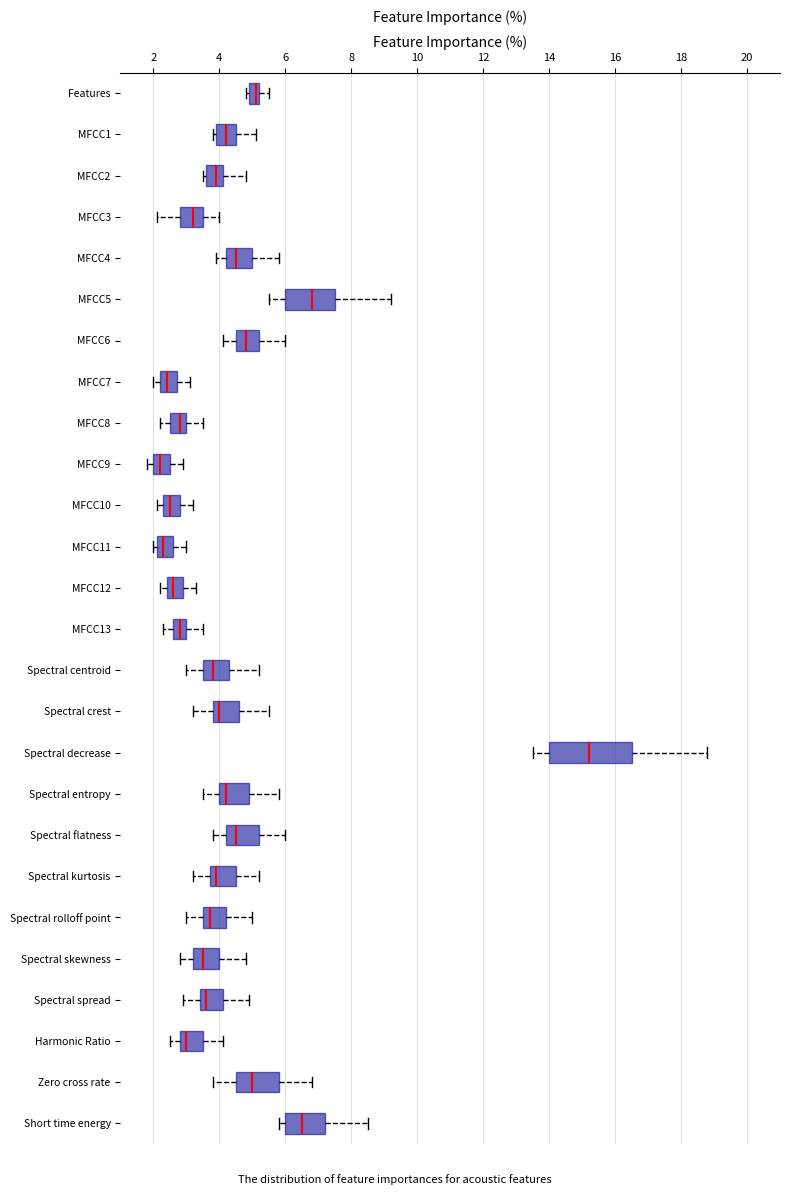

Where is the right edge of the box for MFCC1 on the x-axis? The values are not printed on the chart, so give them approximately, as read against the axis.

4.6